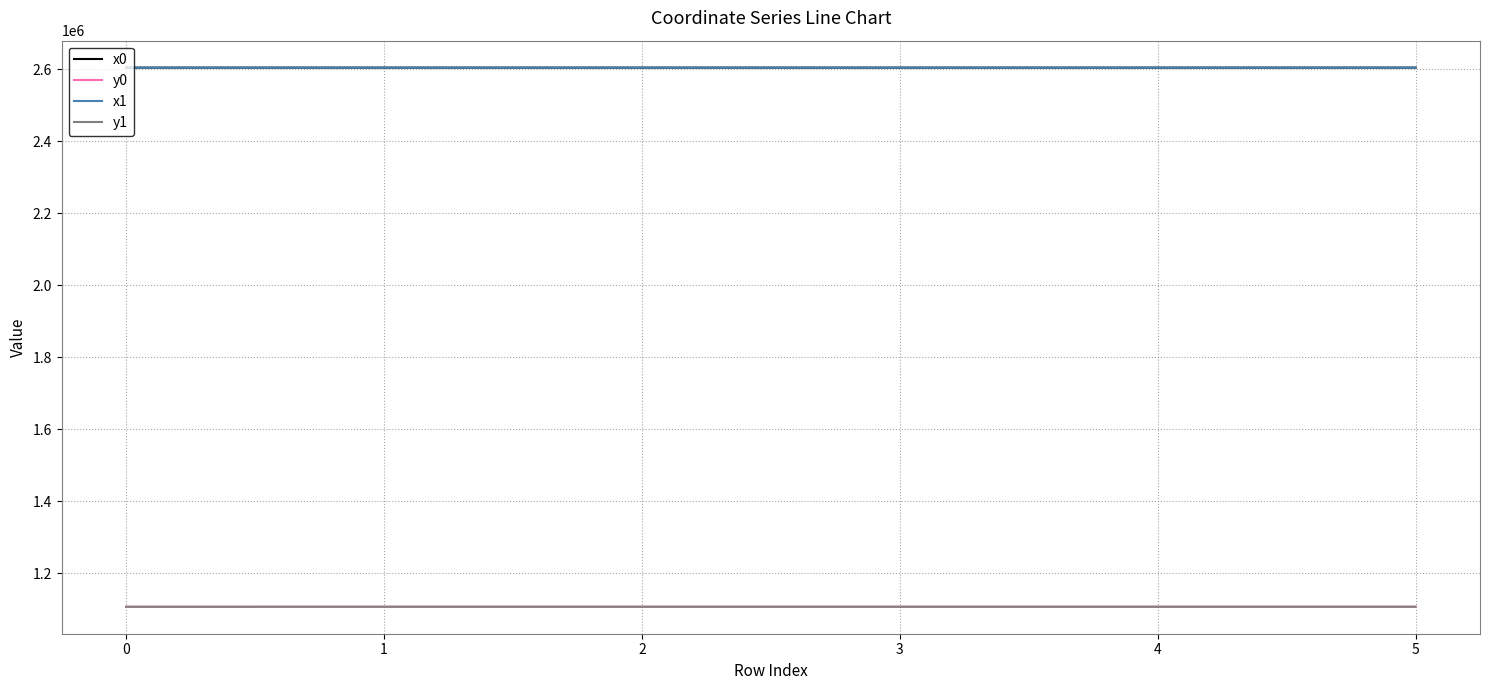

Count the number of categories in the chart.

6